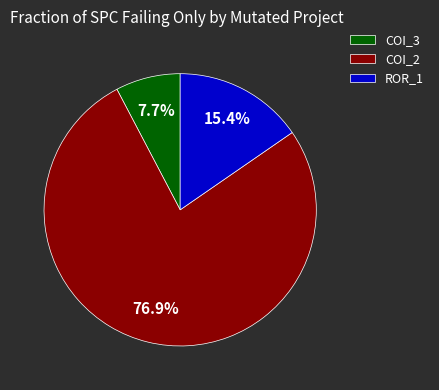

Which category has the biggest portion of the pie?

COI_2